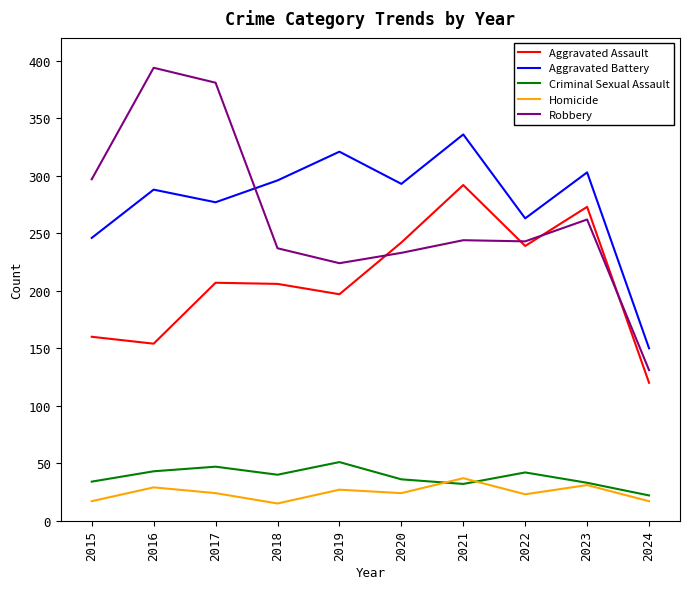

At 2018, list the series in order from largest to smallest.

Aggravated Battery, Robbery, Aggravated Assault, Criminal Sexual Assault, Homicide